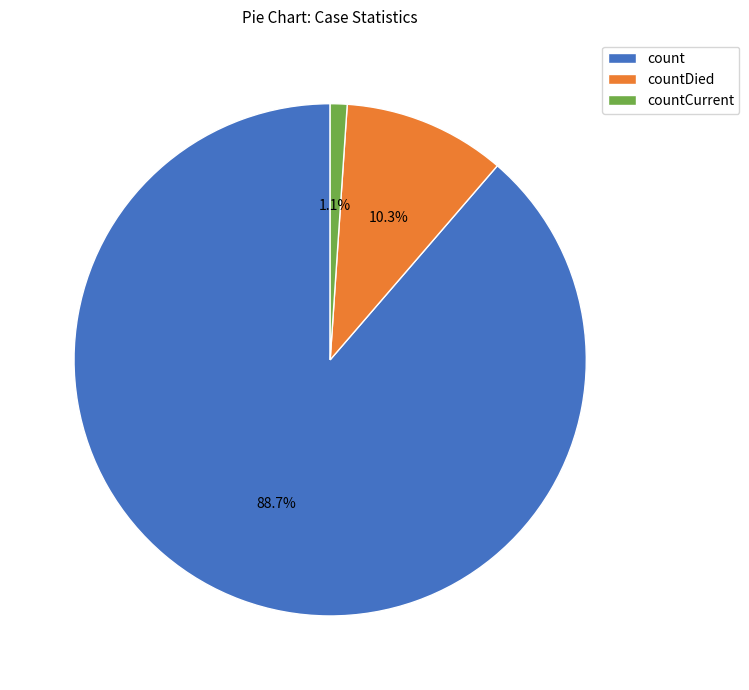

Rank the categories by value from lowest to highest.

countCurrent, countDied, count